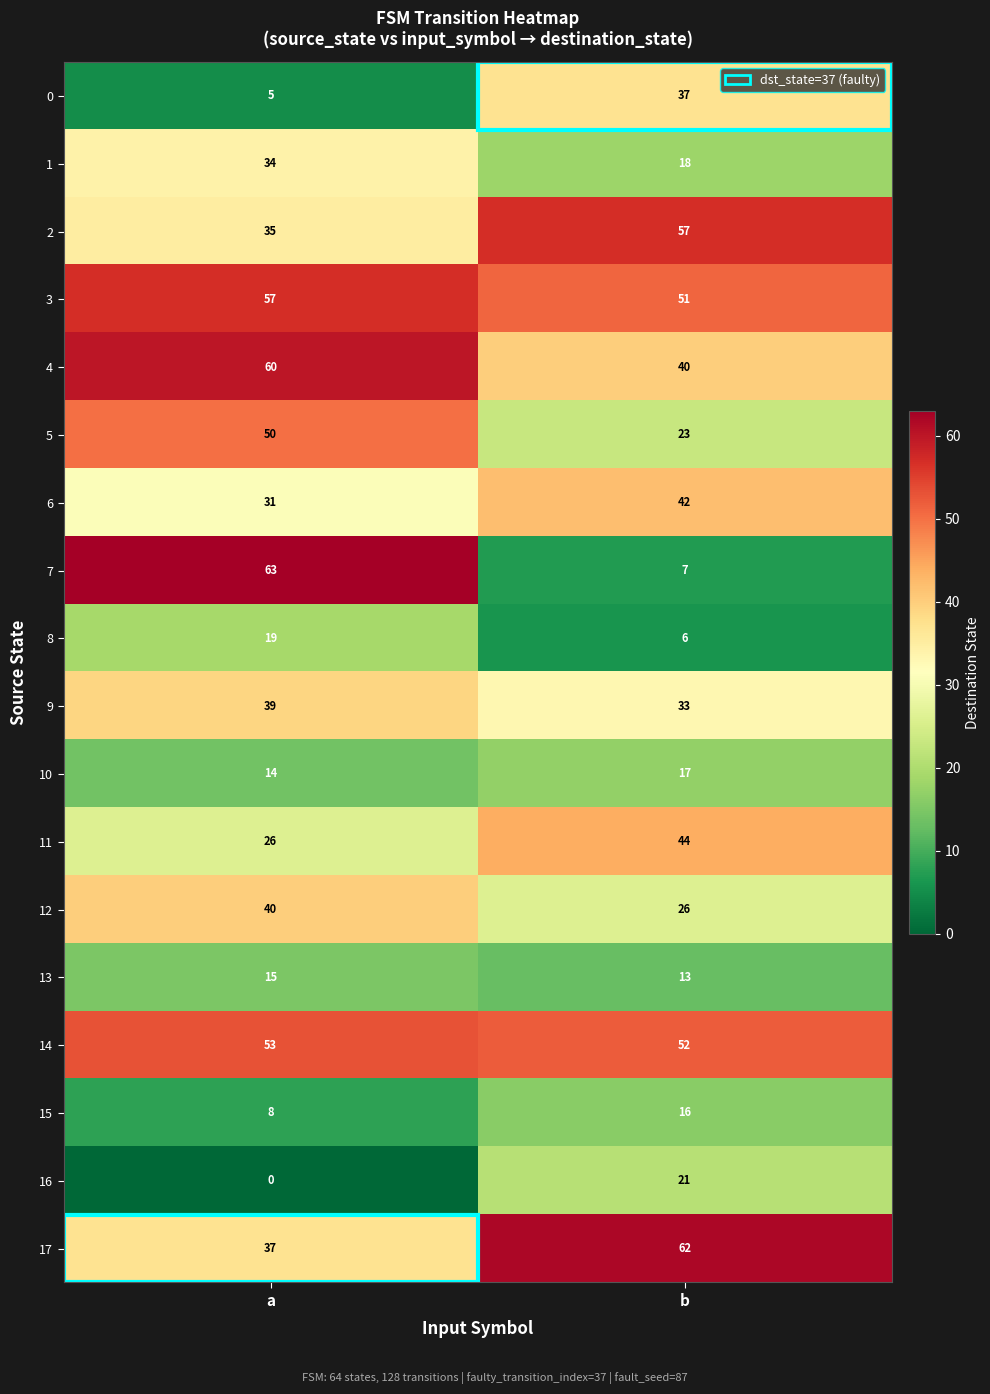

Count the number of categories in the chart.

2